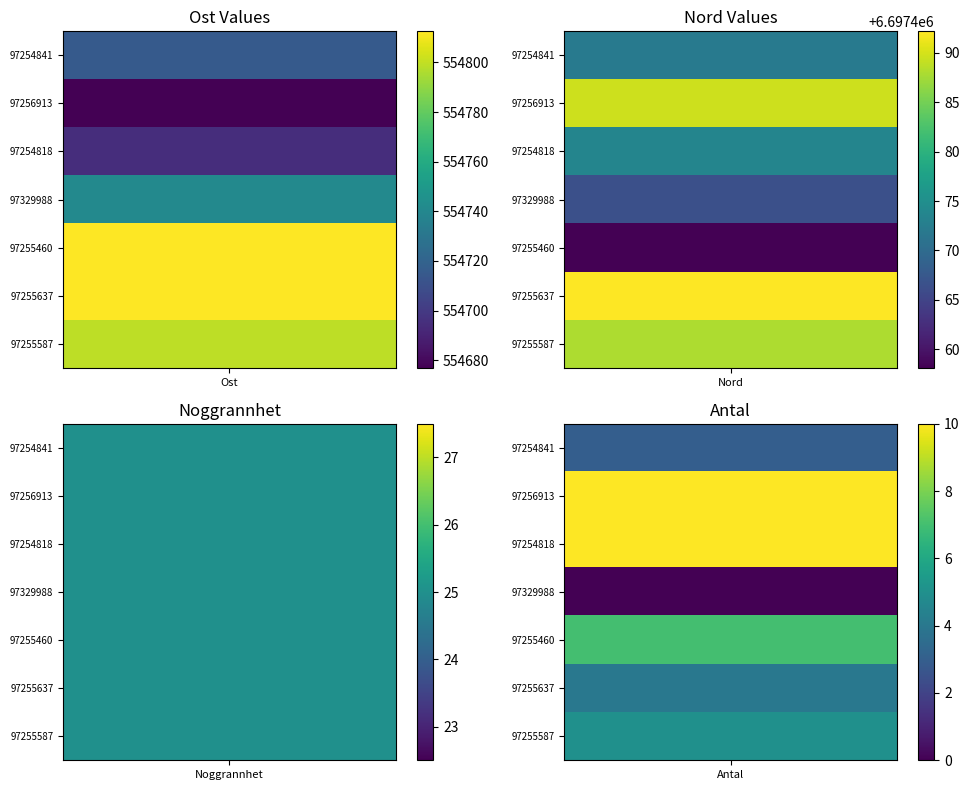

Between 4 and 6, which series saw the biggest shift?

Nord